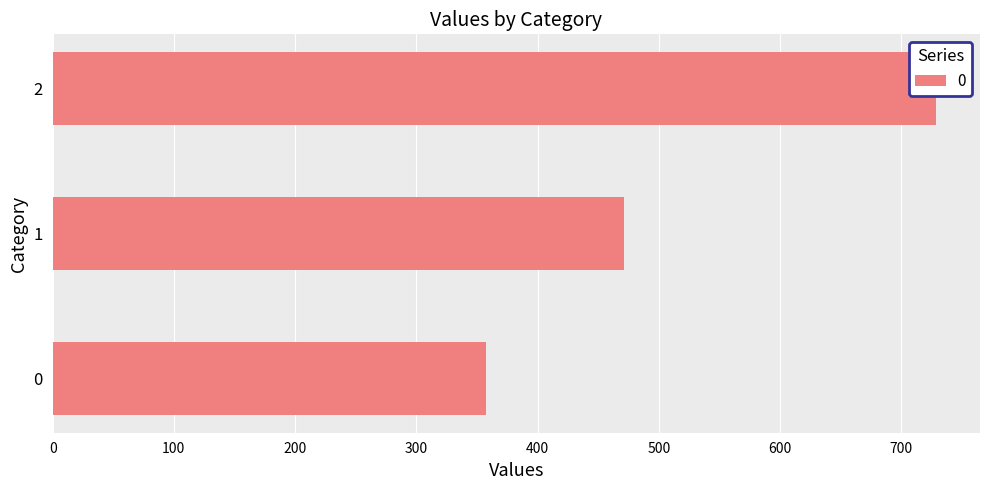

What is the sum of all values?

1557.1